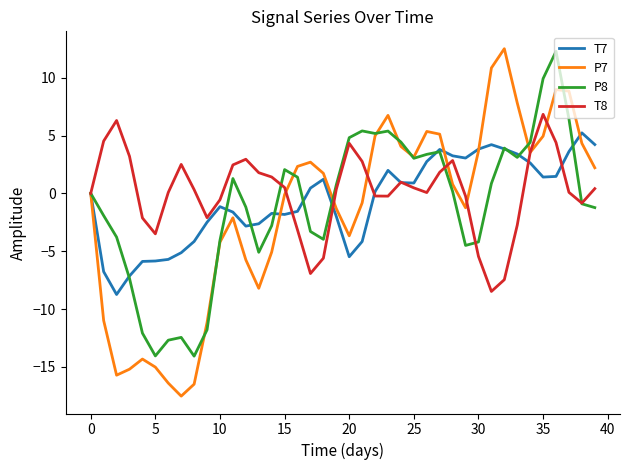

What is the smallest value displayed?

-17.5